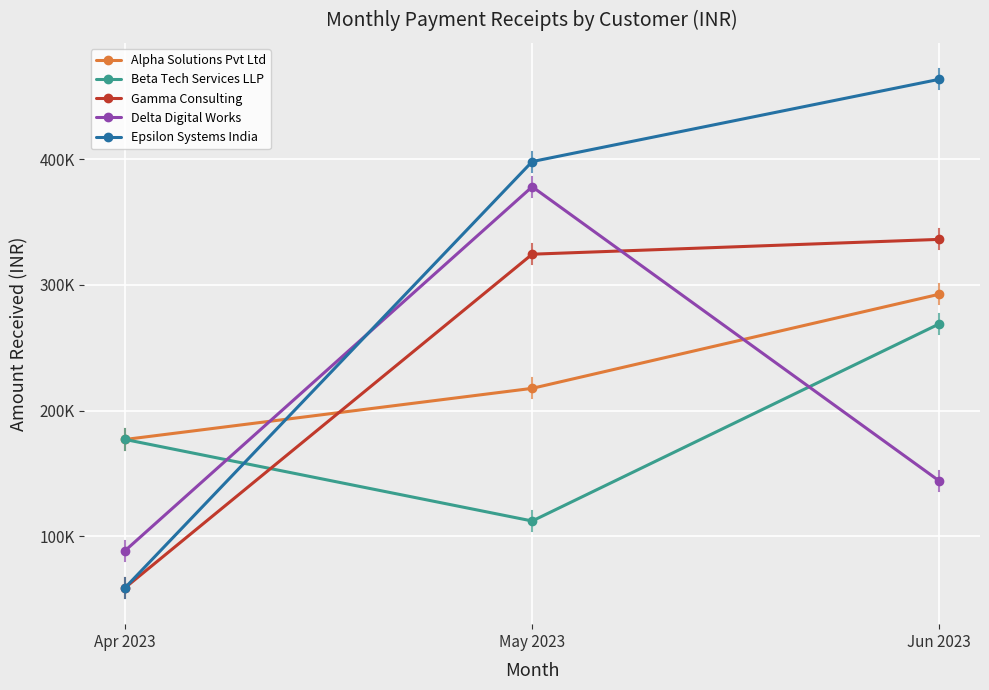

What are all the series names shown in the legend?

Alpha Solutions Pvt Ltd, Beta Tech Services LLP, Gamma Consulting, Delta Digital Works, Epsilon Systems India